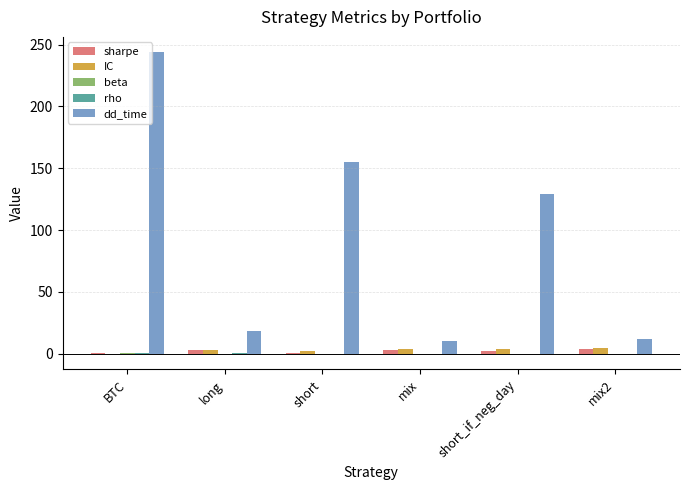

Read the dd_time value at BTC.

244.0